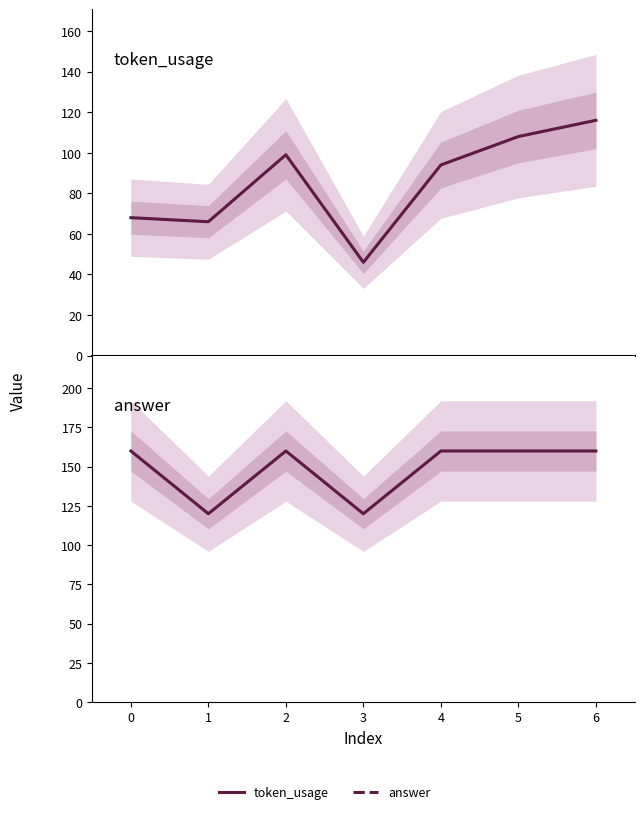

How many answer values are between 120 and 160?

7